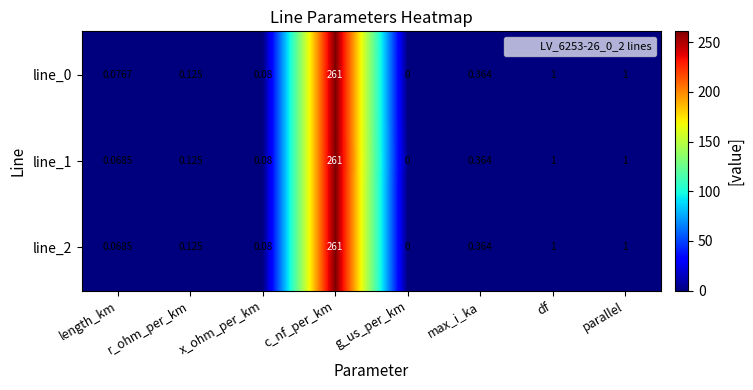

At which category does the chart reach its peak across all series?

c_nf_per_km